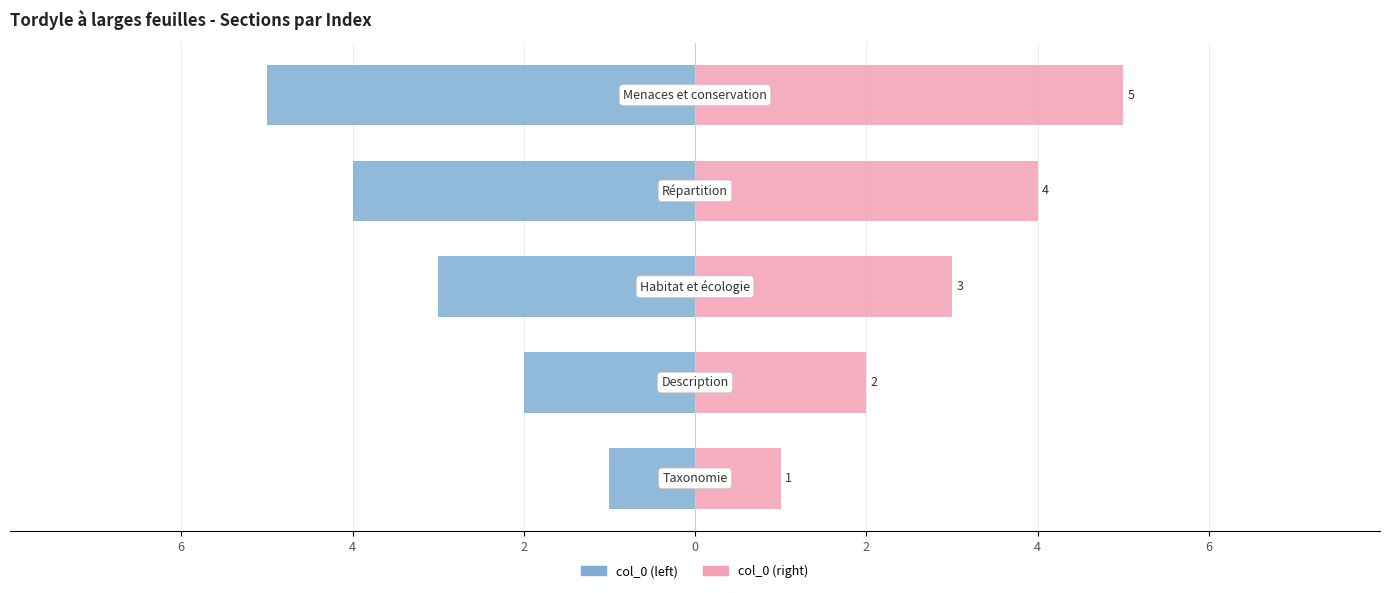

The value of col_0 (left) at 4 is -3. True or false?

False